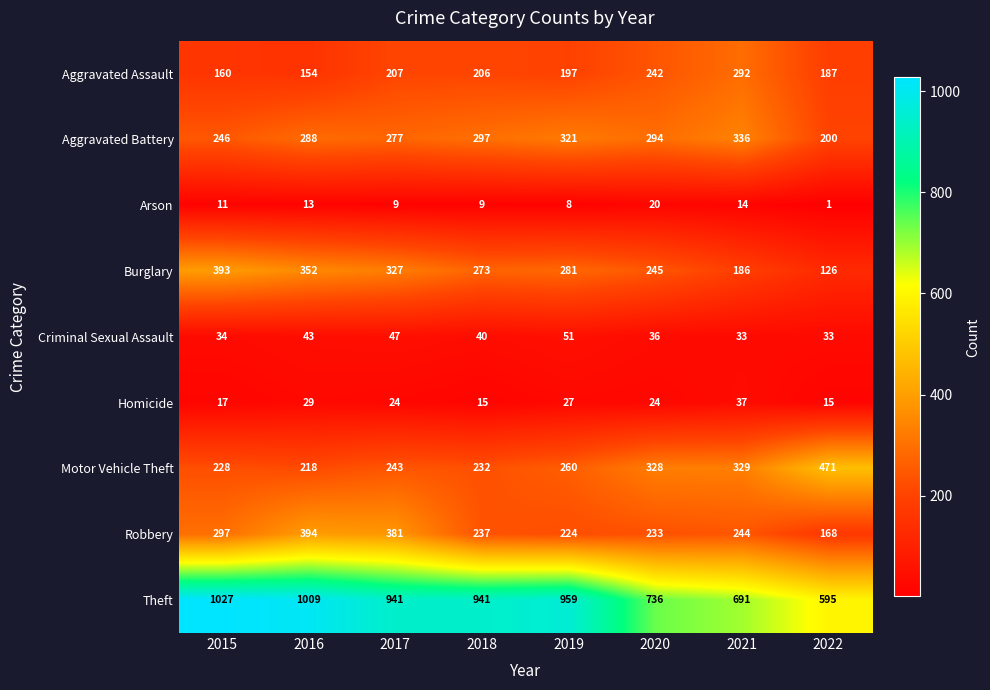

What is the average value of the Homicide series?

24